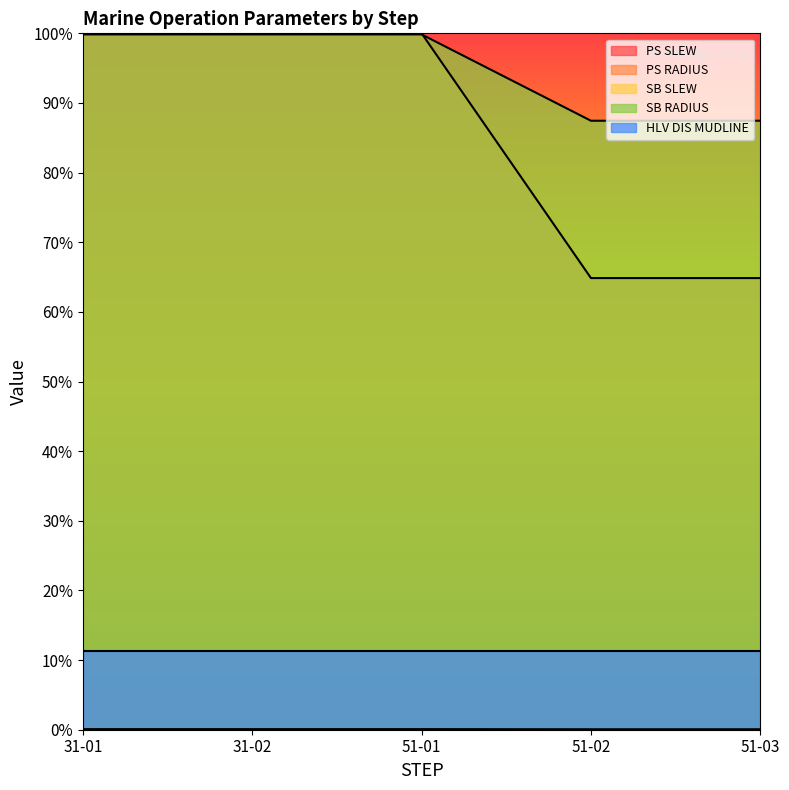

True or false: PS RADIUS and HLV DIS MUDLINE cross at least once.

False